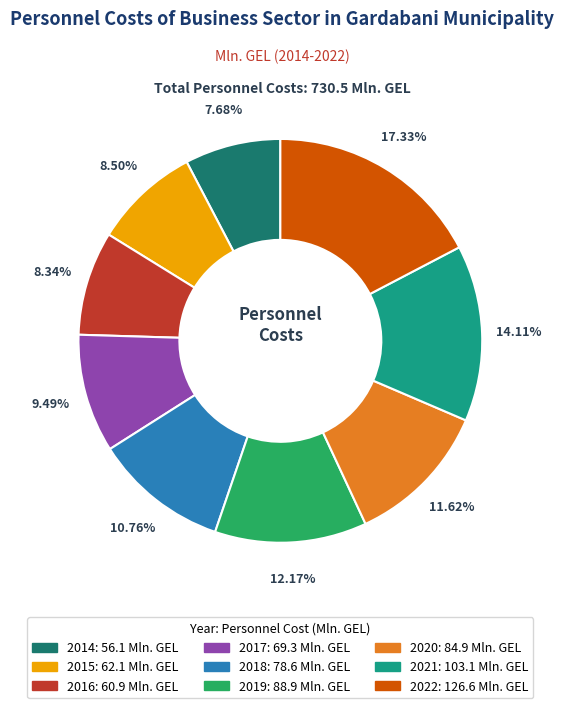

What is the total percentage of 2016 and 2022?

25.7%